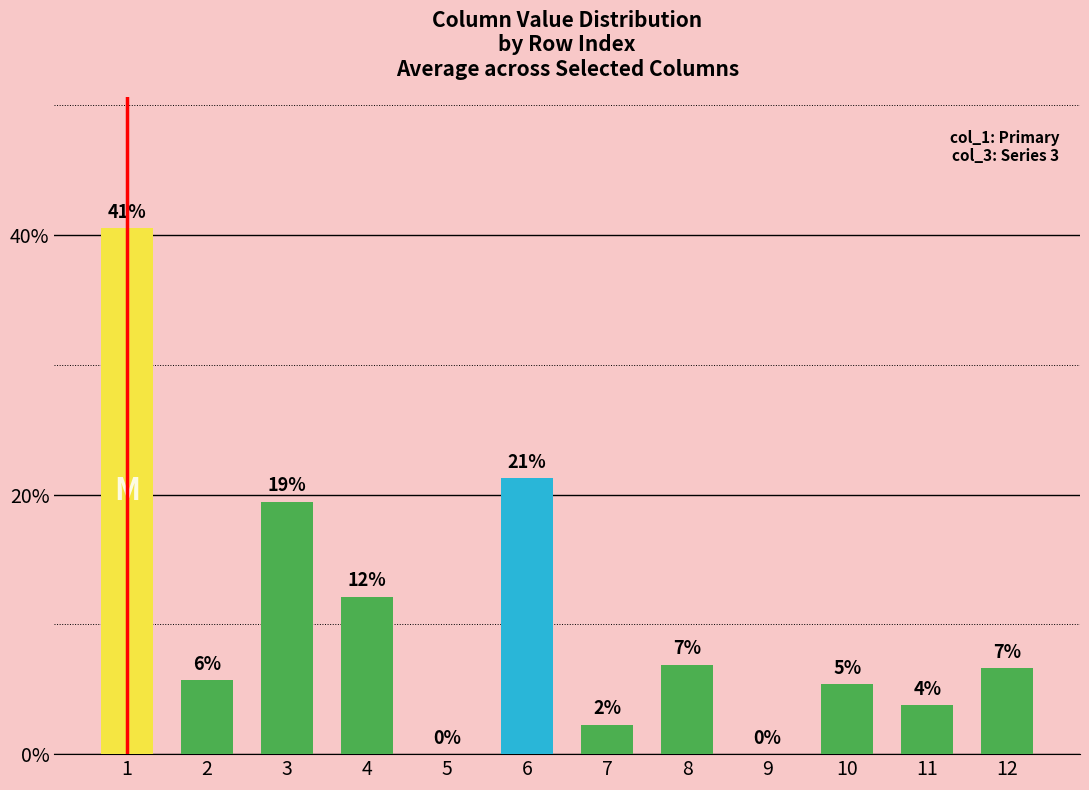

Are the bars horizontal?

No